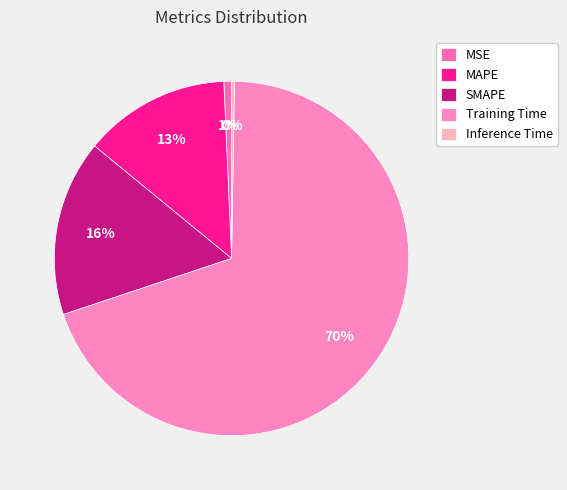

Which slice is the largest?

Training Time